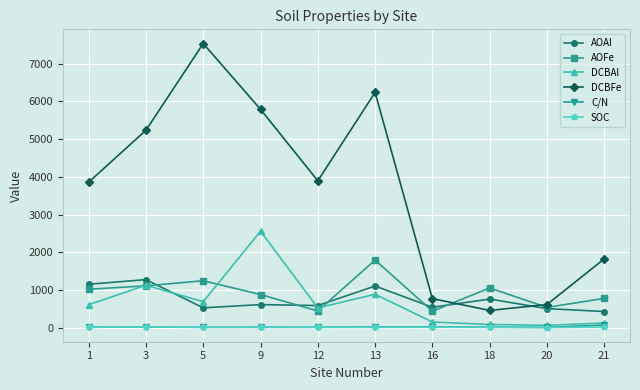

What is the value of the DCBFe point at the 1st from the left?

3857.8